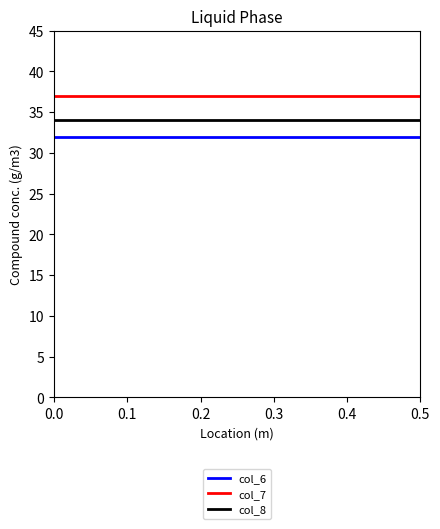

Rank the series by their average value, from highest to lowest.

col_7, col_8, col_6